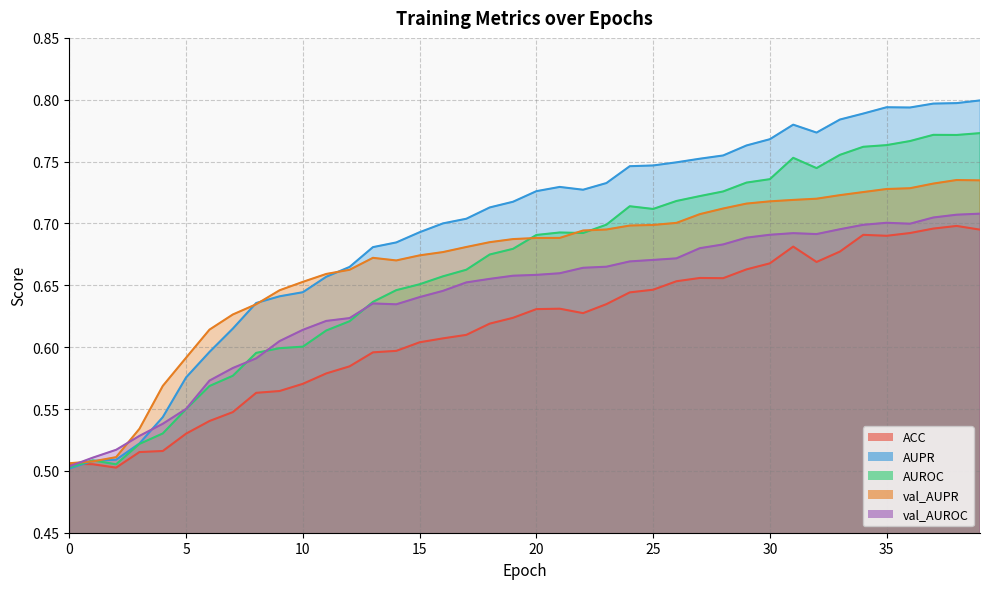

Does the chart display data point markers on the line(s)?

No